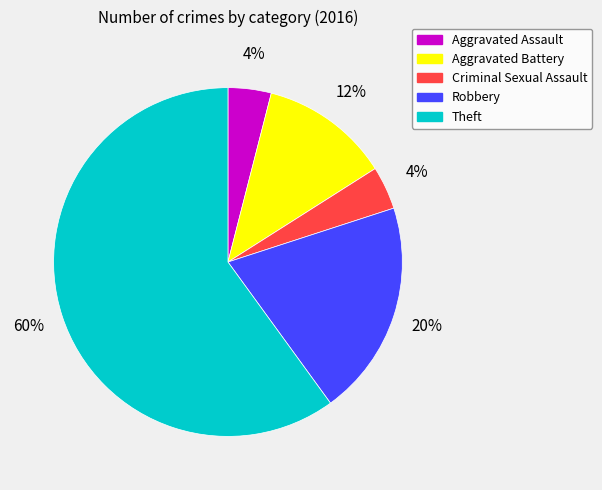

What is the ratio of the value at Theft to the value at Aggravated Assault?

15.0